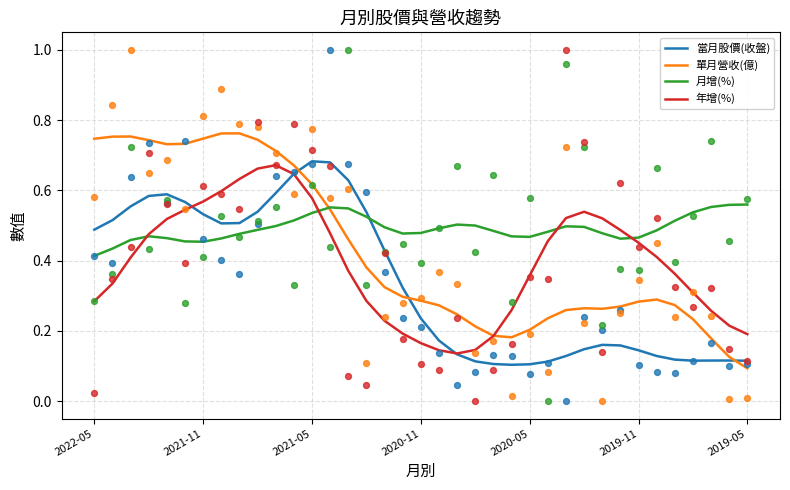

At which category is the sum across all series the highest?

11